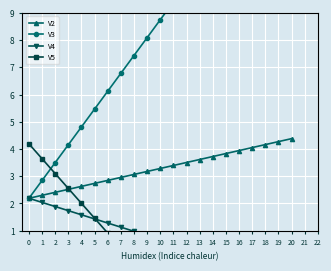

What is the difference between the V2 values at 15 and 2?

1.4